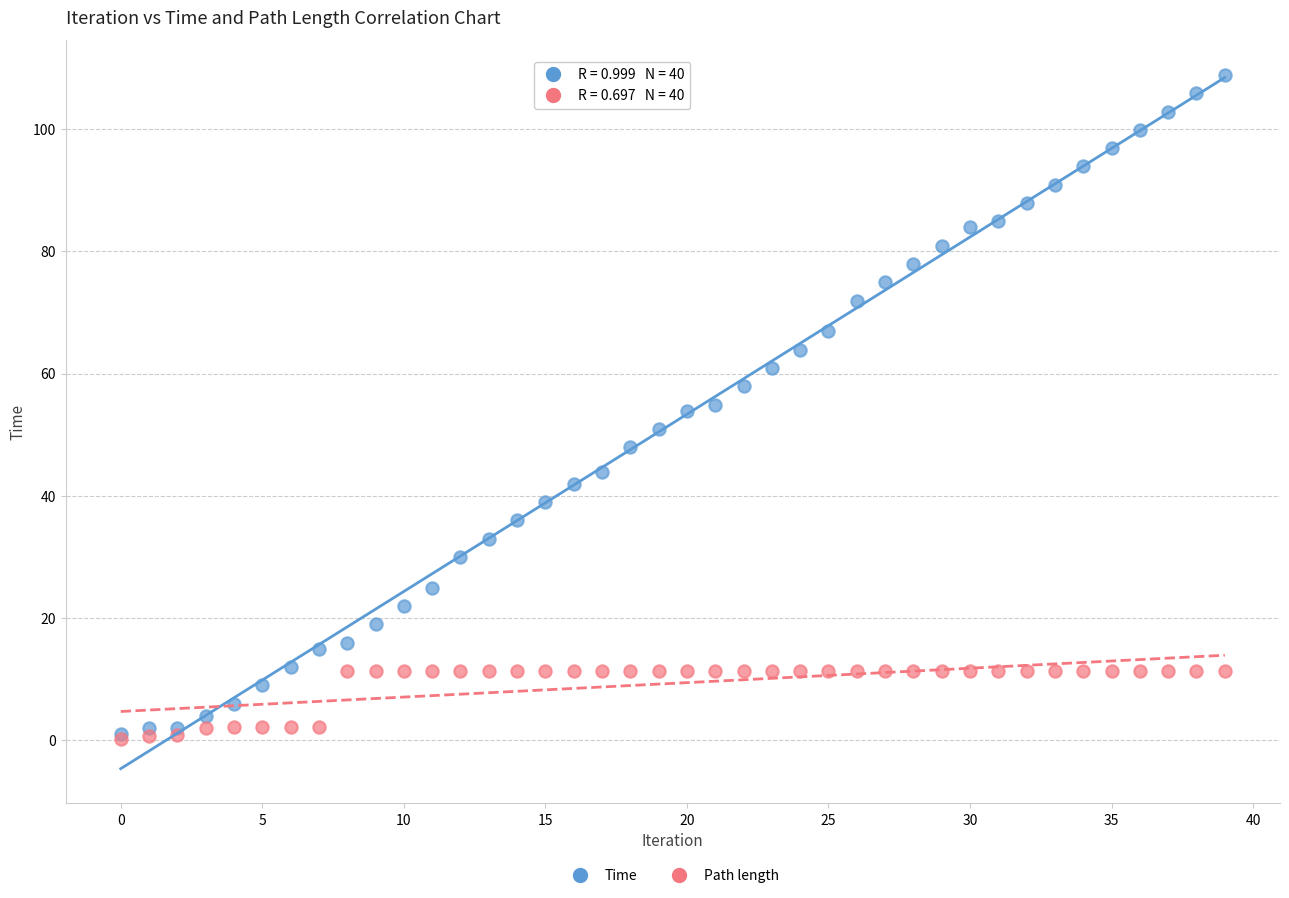

Which series has the largest Y range (max minus min)?

Time